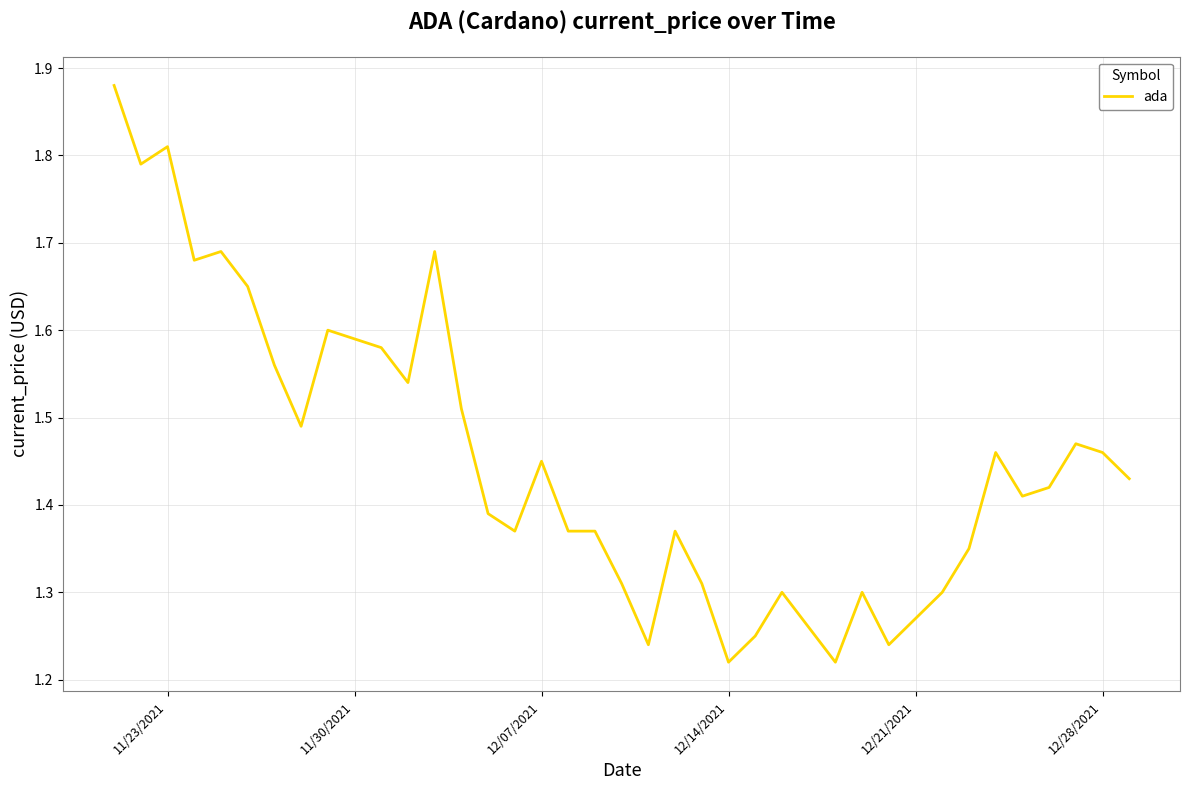

The value at 12 is 2.2. True or false?

False